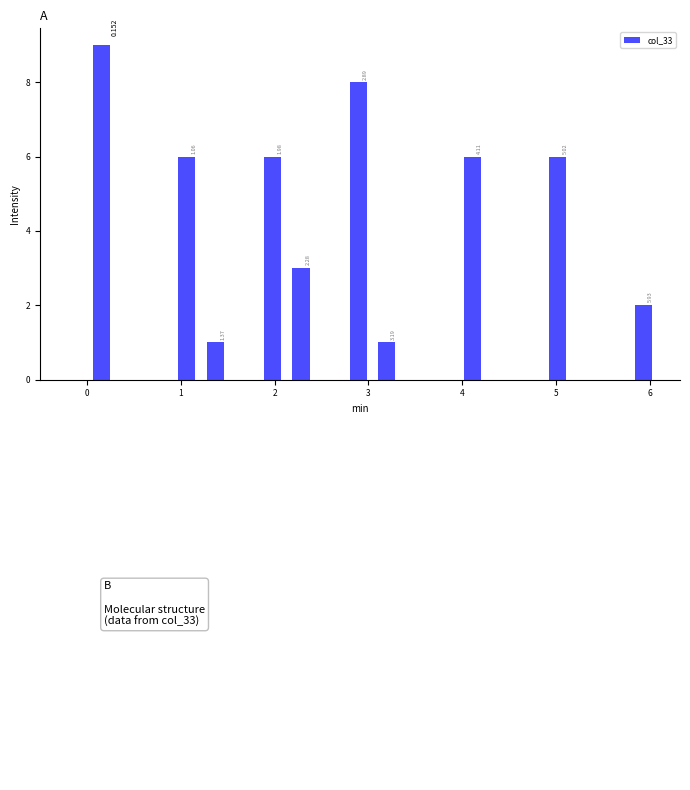

Around what value on the x-axis is the tallest bar? Give the approximate position of its centre, as read against the axis.

0.2